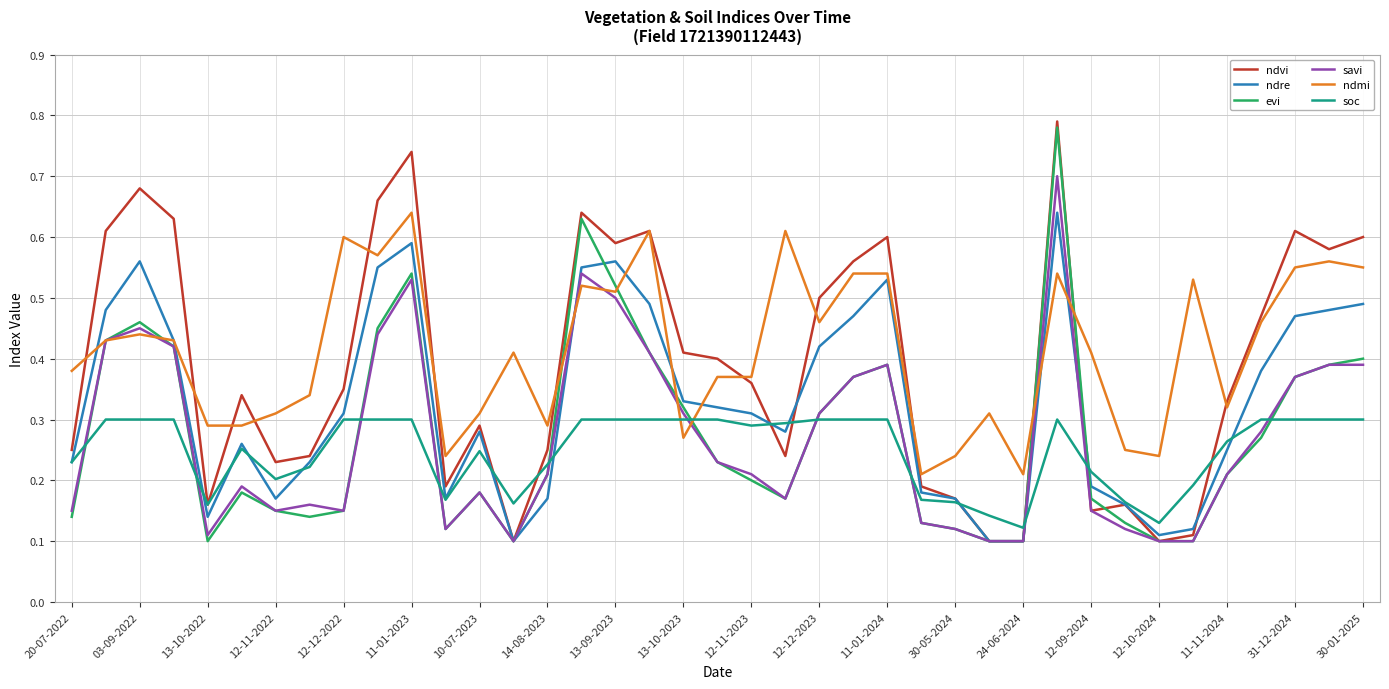

Which series ends up on top after the final intersection of soc and savi?

savi